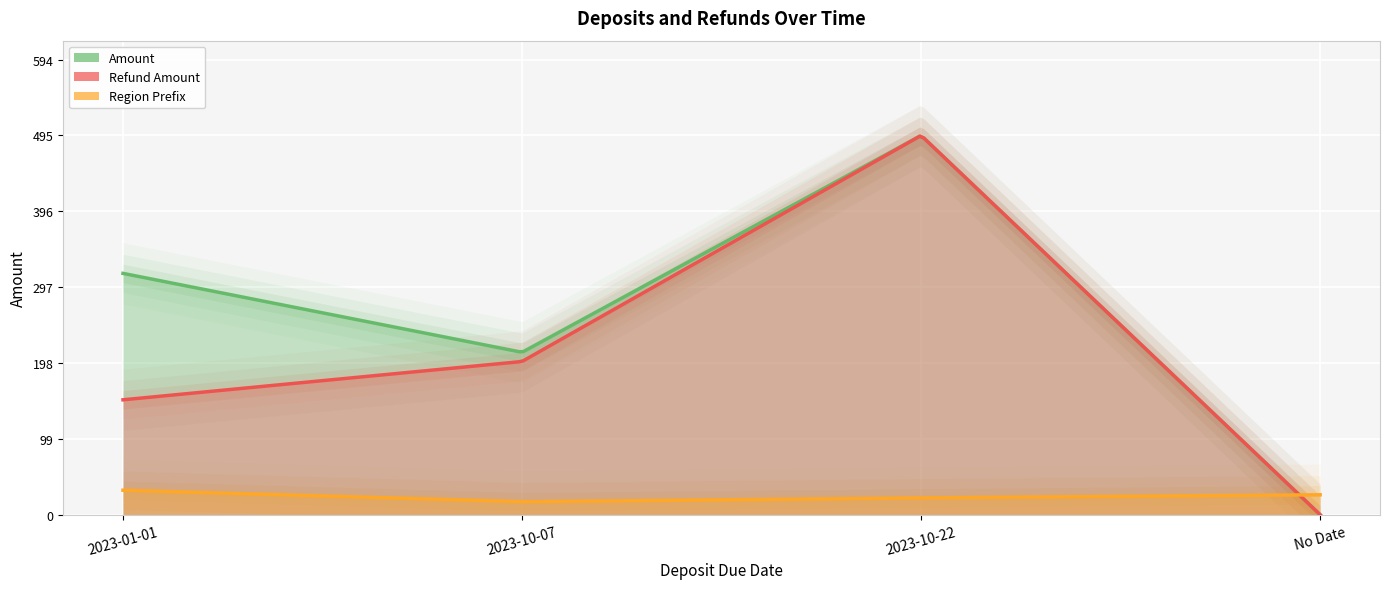

True or false: Amount and Refund Amount intersect in this chart.

False